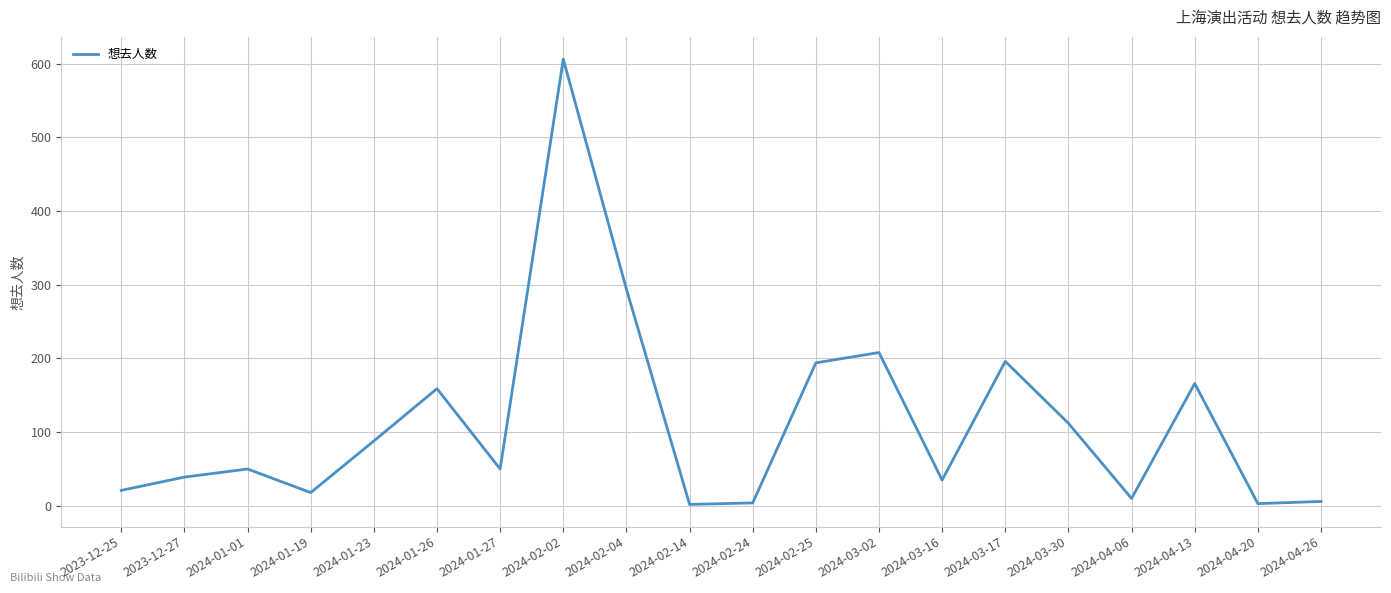

What is the difference between the maximum and second lowest values?

603